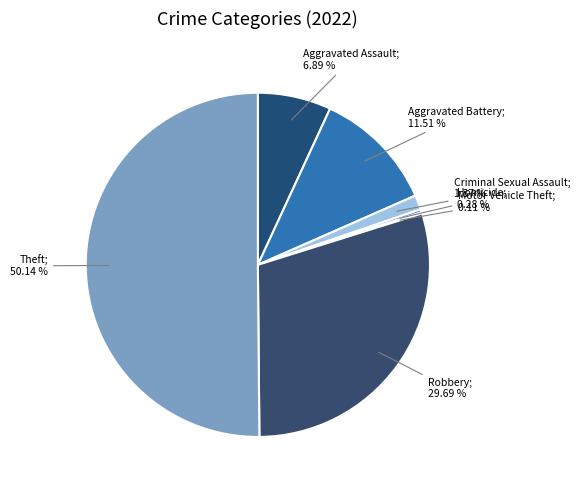

Which category has the smallest portion of the pie?

Motor Vehicle Theft